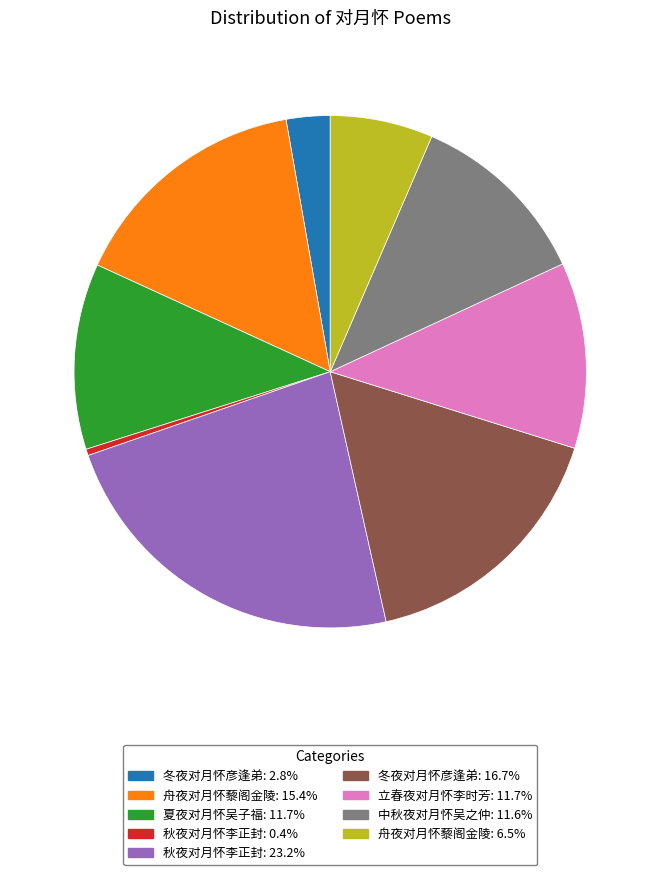

Count the number of slices in the pie.

9